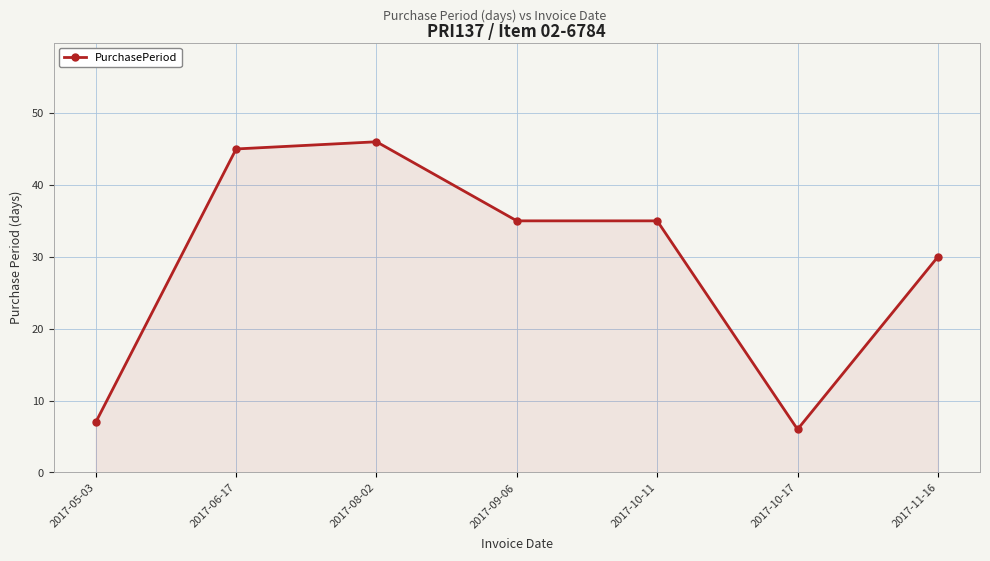

What is the approximate value at 2017-11-16, to the nearest 5?

30